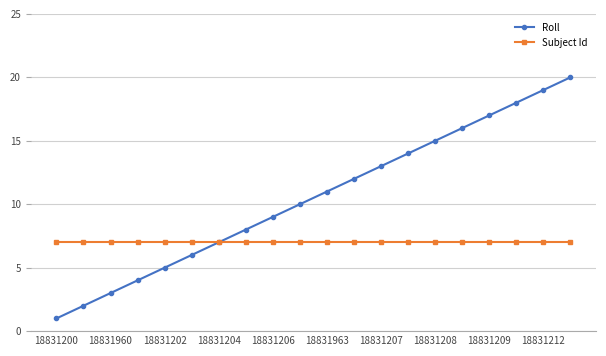

True or false: Roll has more than 1 points higher than both neighbors.

False